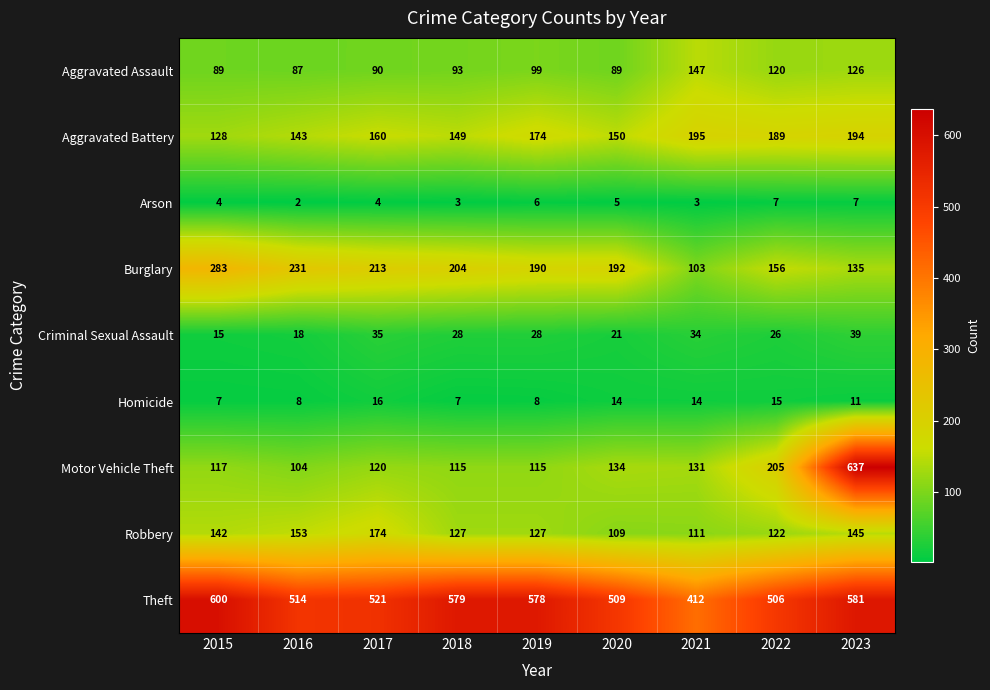

Which series has the widest spread of values?

Motor Vehicle Theft